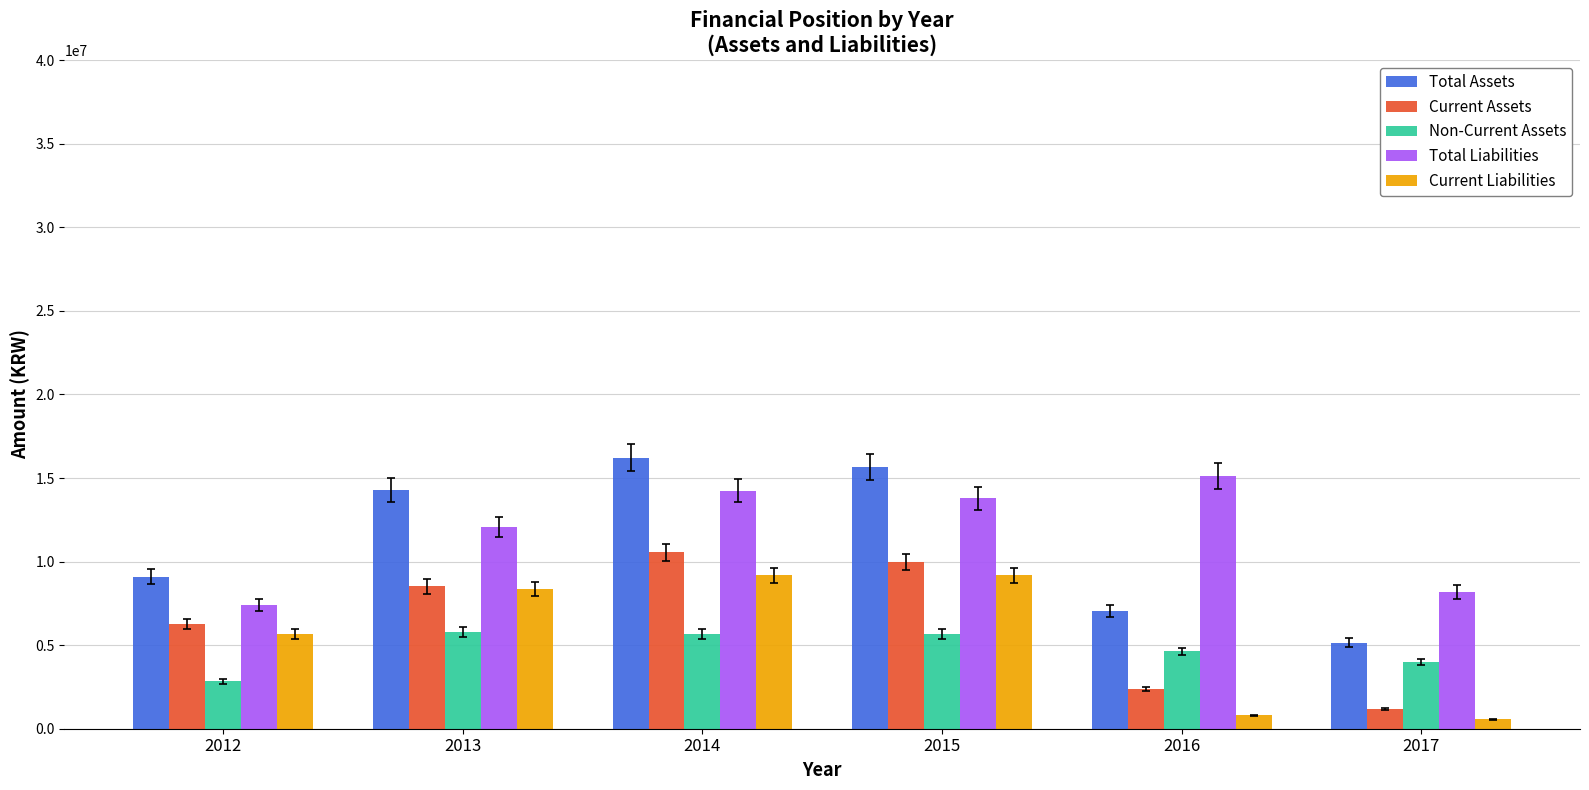

Is it true that Current Liabilities equals 5668768 at 2012?

True